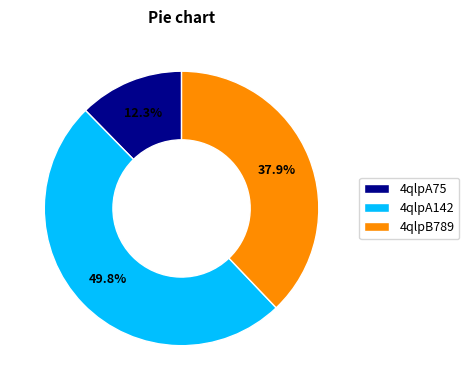

The 4qlpA75 slice represents 12% of the pie. True or false?

True